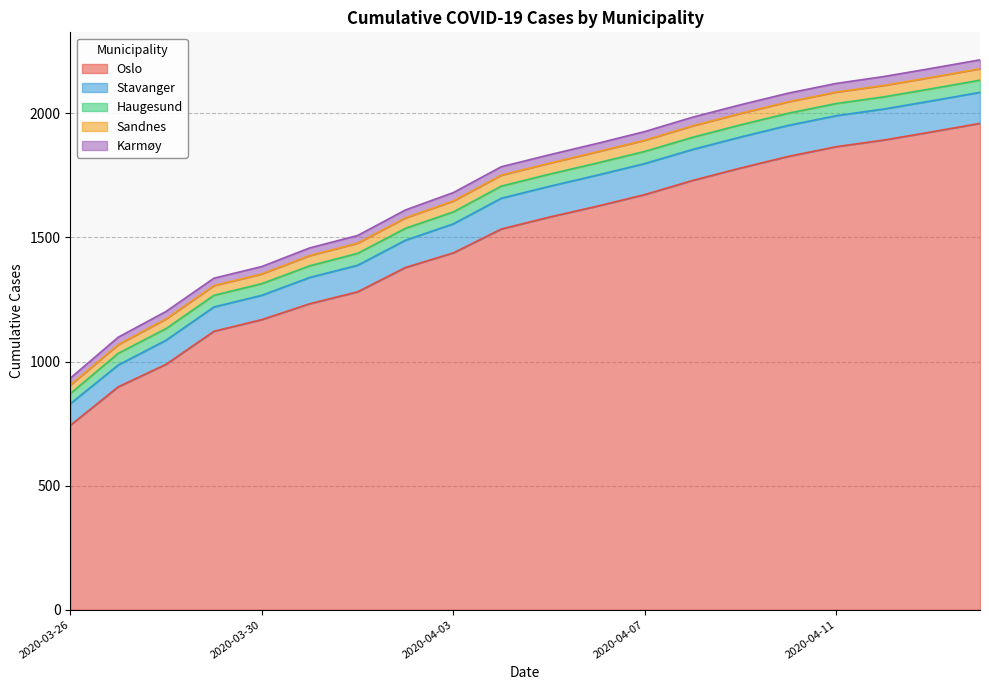

What is the label of the 19th point from the left?

2020-04-13